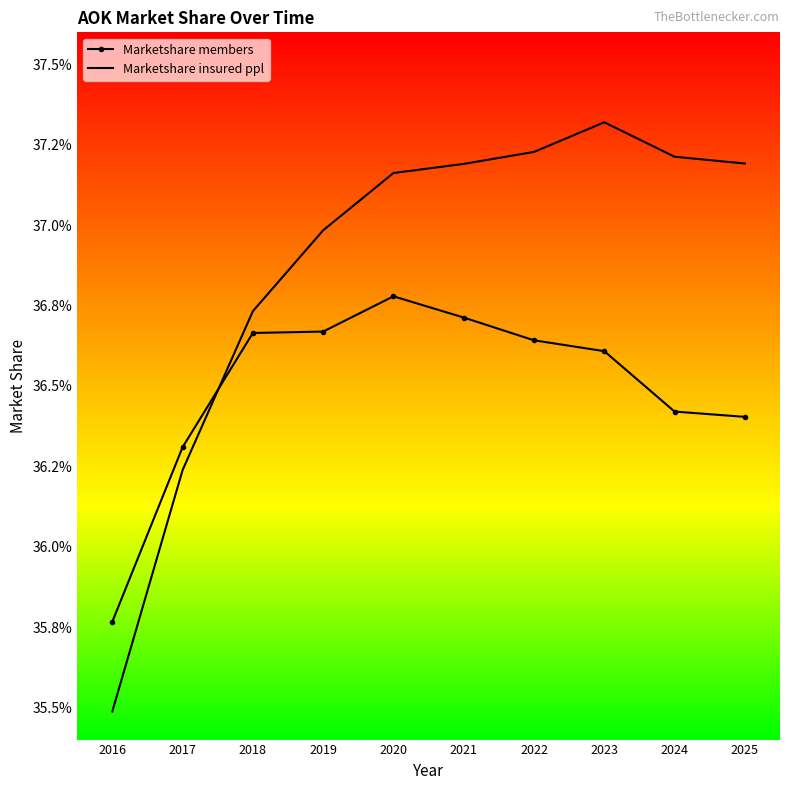

Which series has the widest spread of values?

Marketshare insured ppl